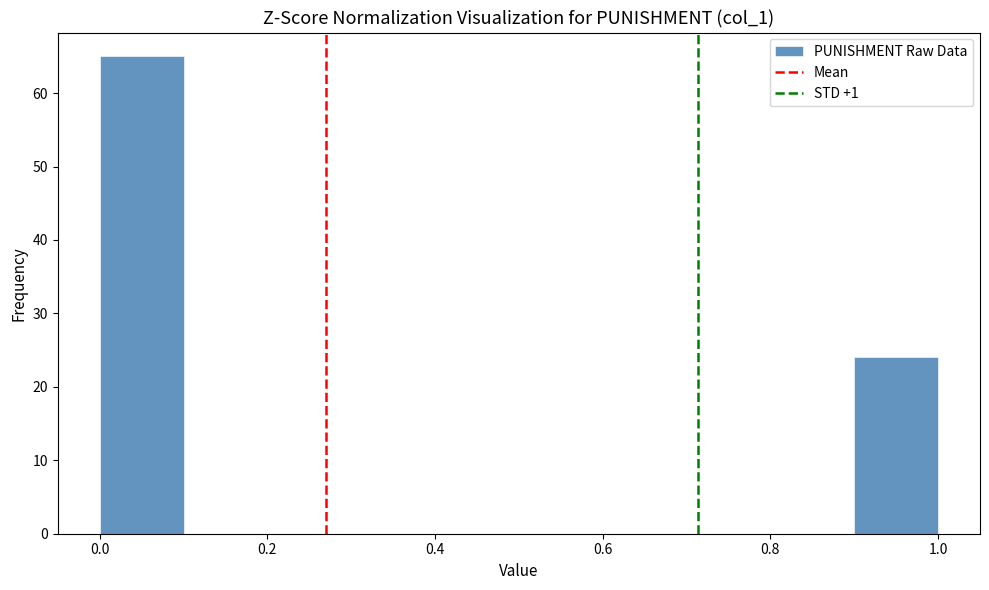

Which range on the x-axis has the tallest bar?

0.0 to 0.1